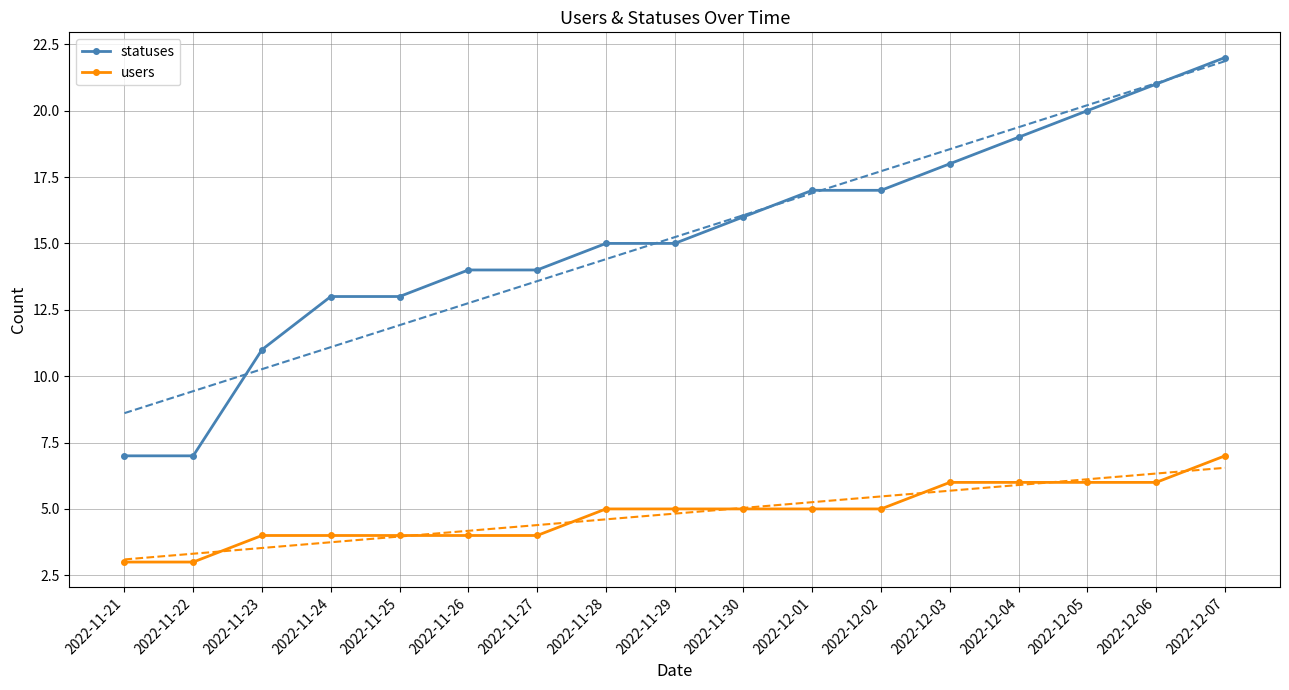

What are all the series names shown in the legend?

statuses, users